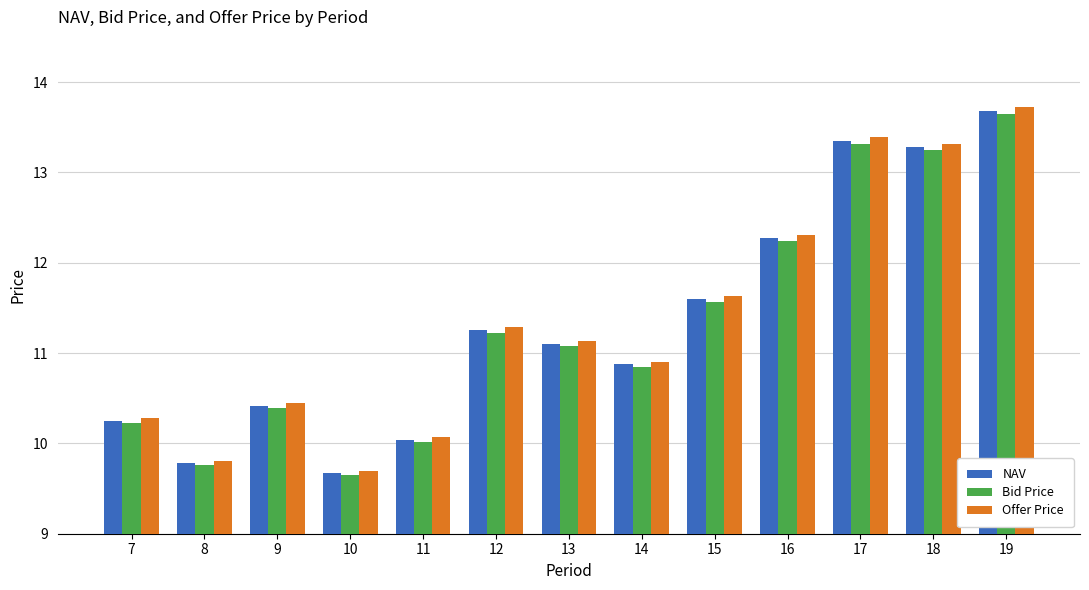

What is the difference between the highest and lowest values at 10?

0.1